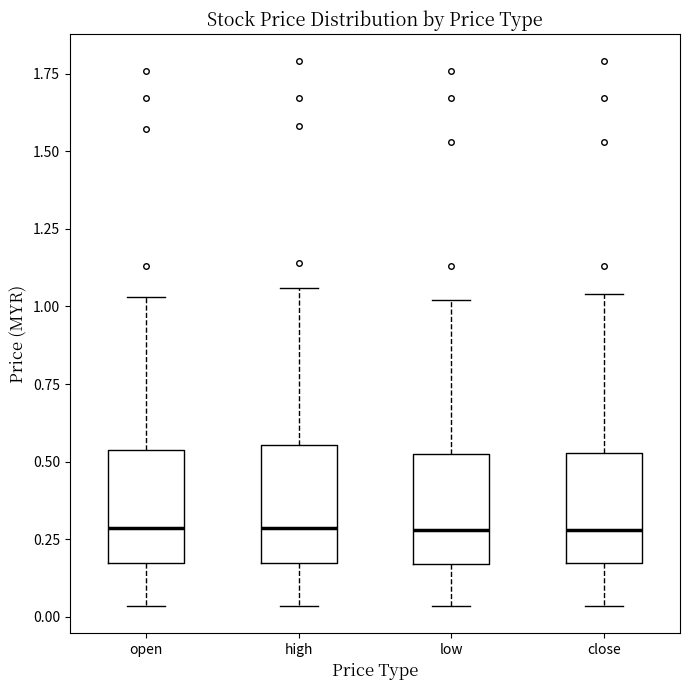

Where is the upper edge of the box for low on the y-axis? The values are not printed on the chart, so give them approximately, as read against the axis.

0.55